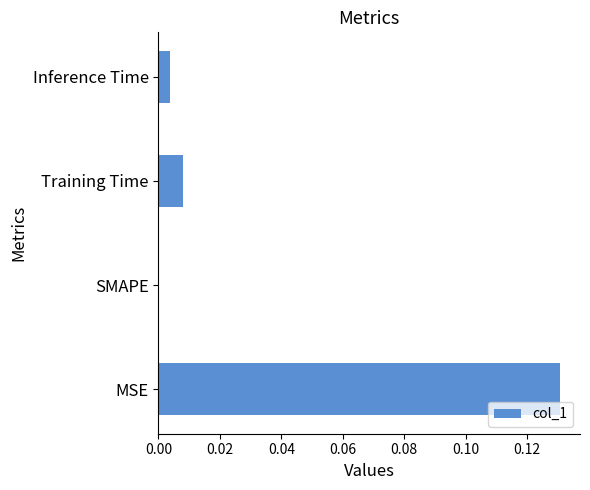

How many values exceed 0?

3